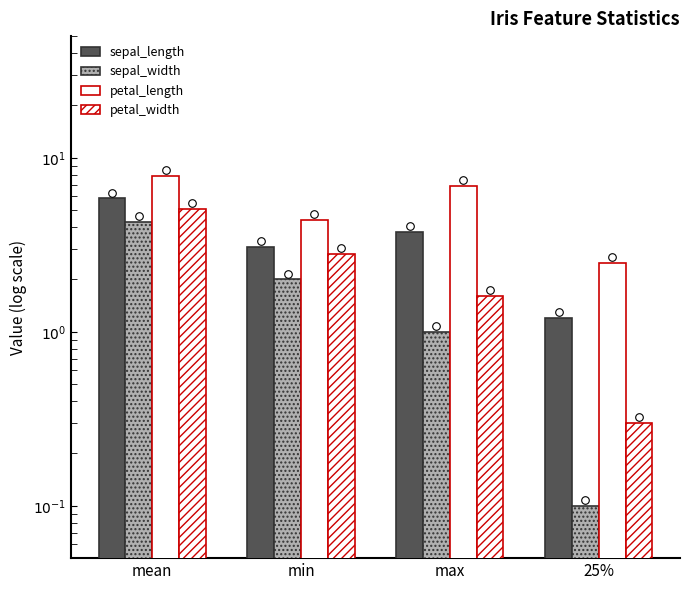

What is the total value across all series at 25%?

4.1